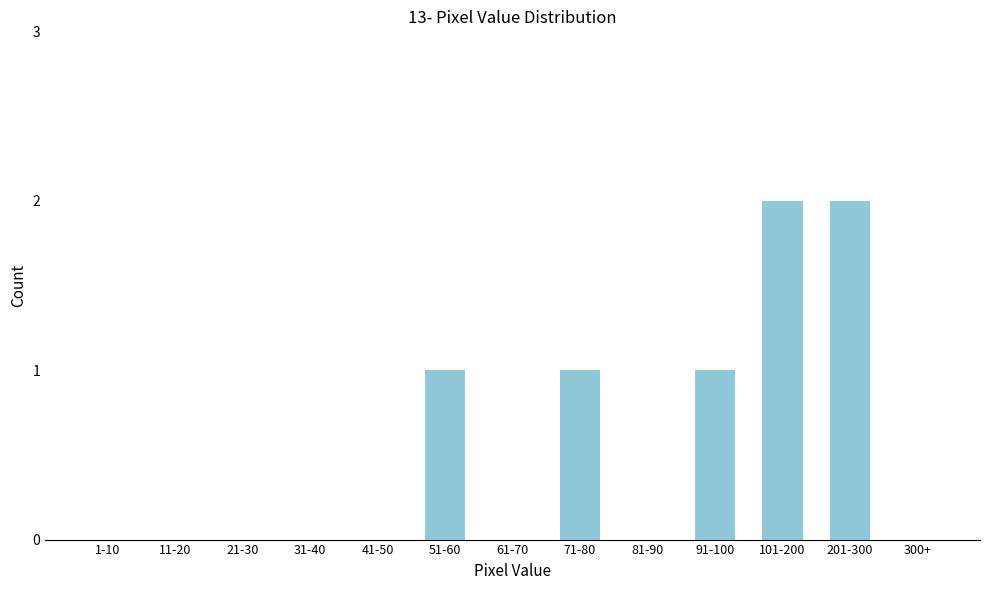

Reading left to right, extract all data points from this chart.

1-10=0	11-20=0	21-30=0	31-40=0	41-50=0	51-60=1	61-70=0	71-80=1	81-90=0	91-100=1	101-200=2	201-300=2	300+=0